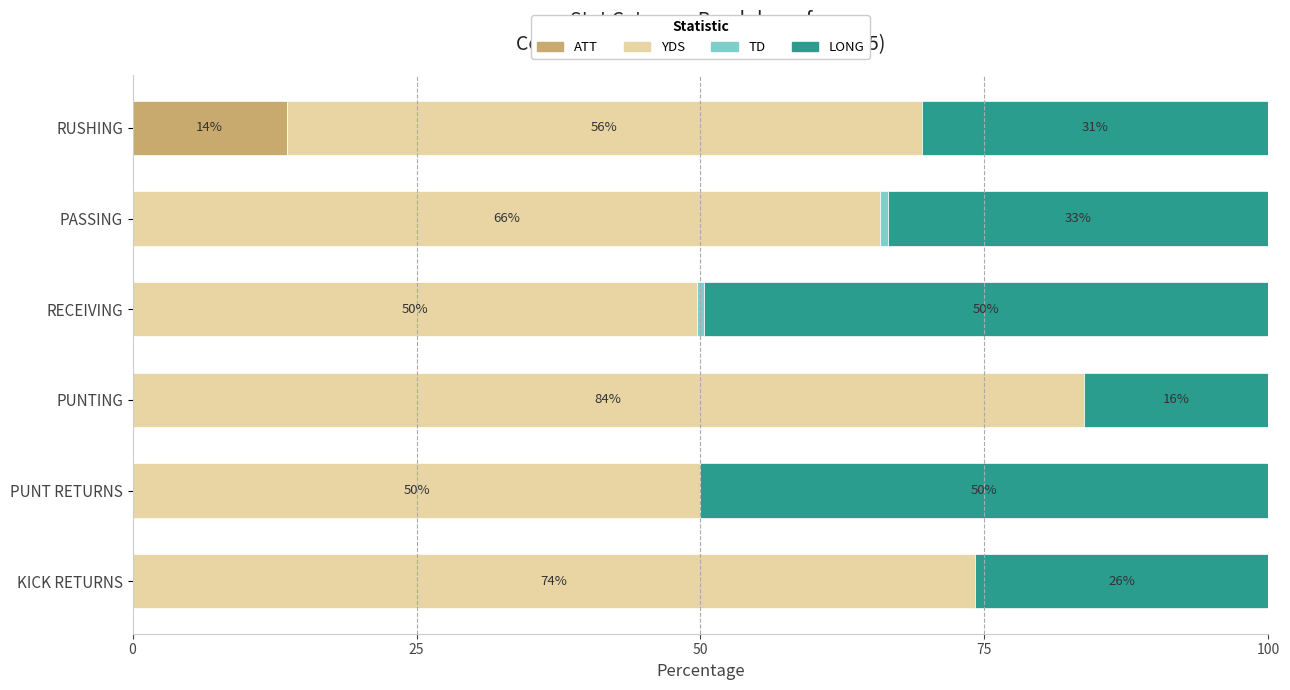

What is the highest value of the ATT series?

13.6